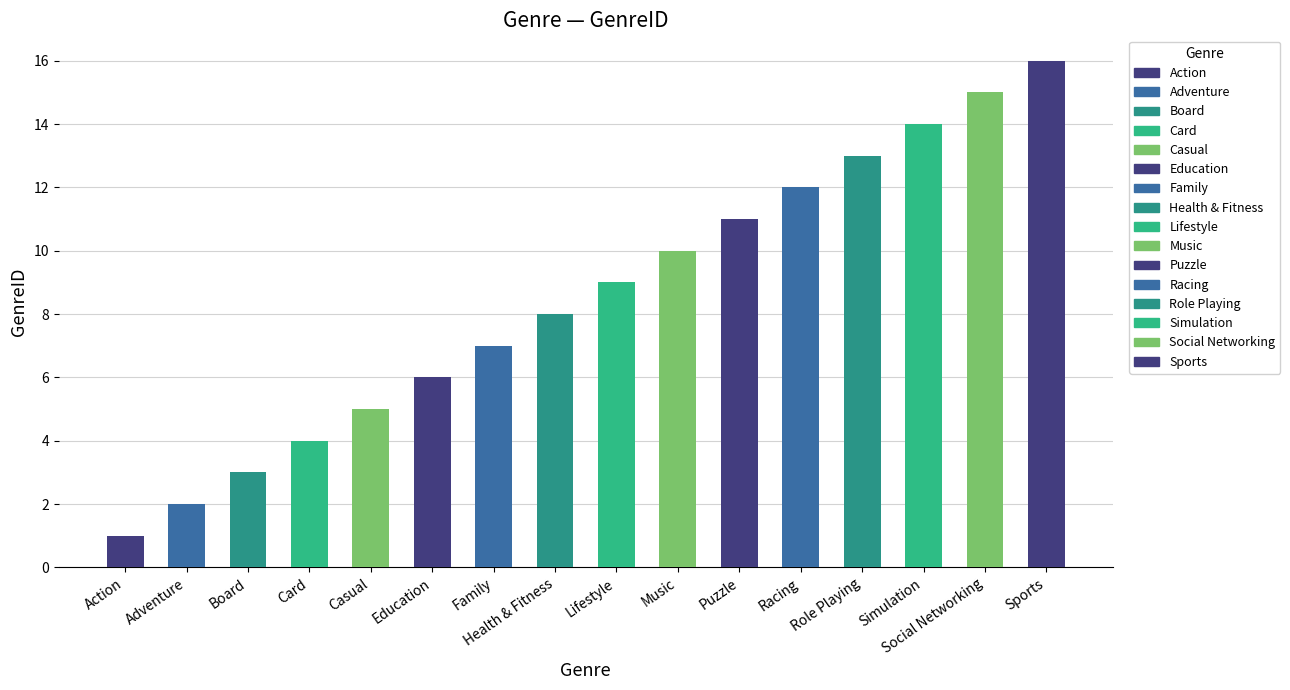

What is the minimum value shown in the chart?

1